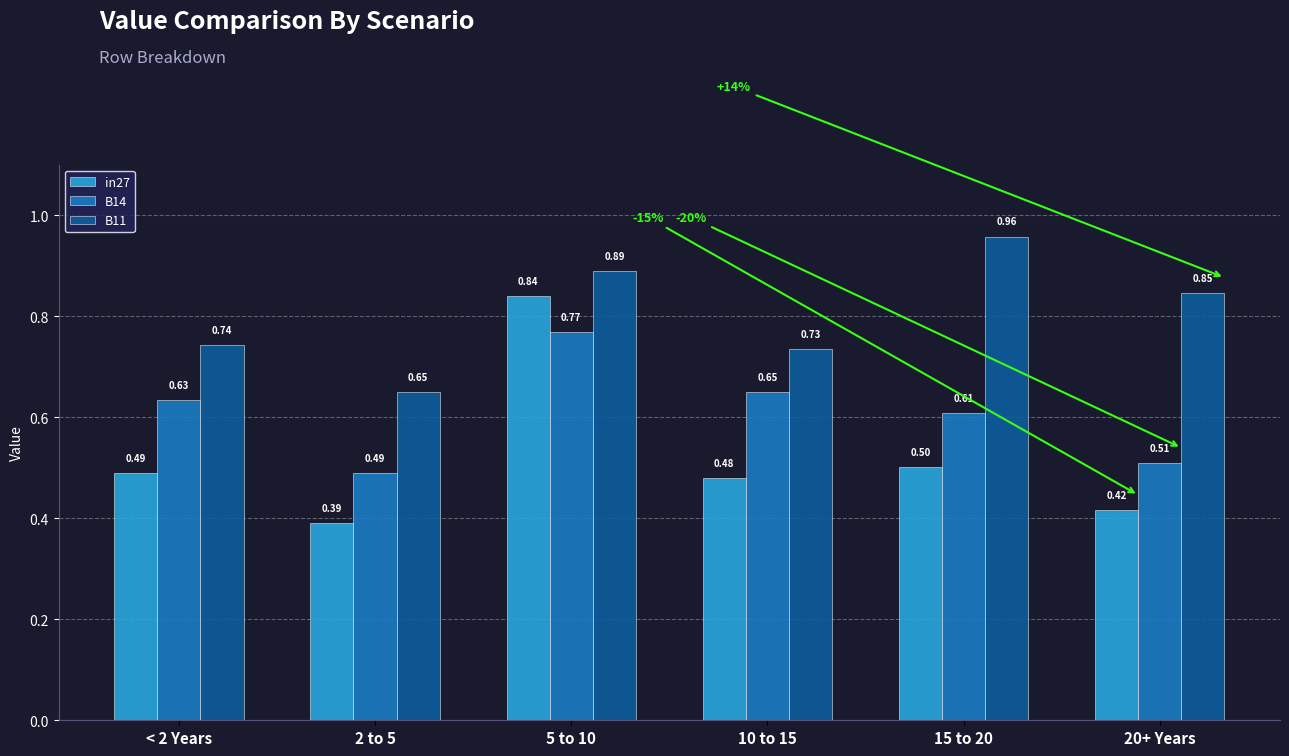

Rank the categories by in27 value from highest to lowest.

5 to 10, 15 to 20, < 2 Years, 10 to 15, 20+ Years, 2 to 5